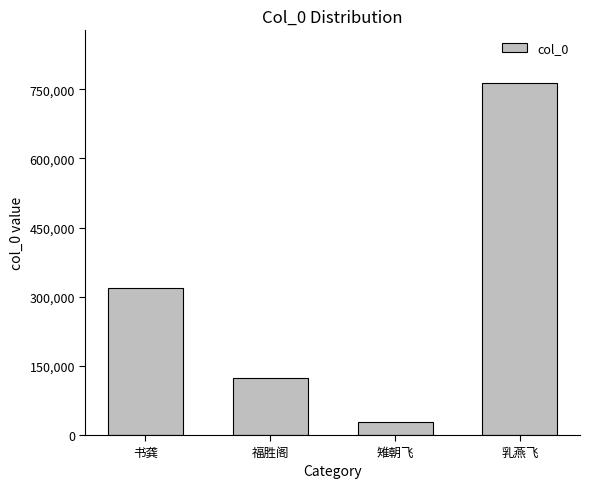

What is the sum of all values?

1233478